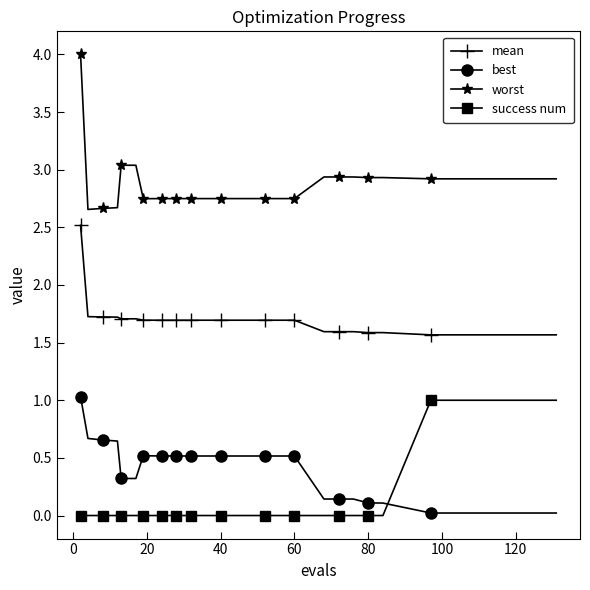

How many distinct data groups are displayed?

4